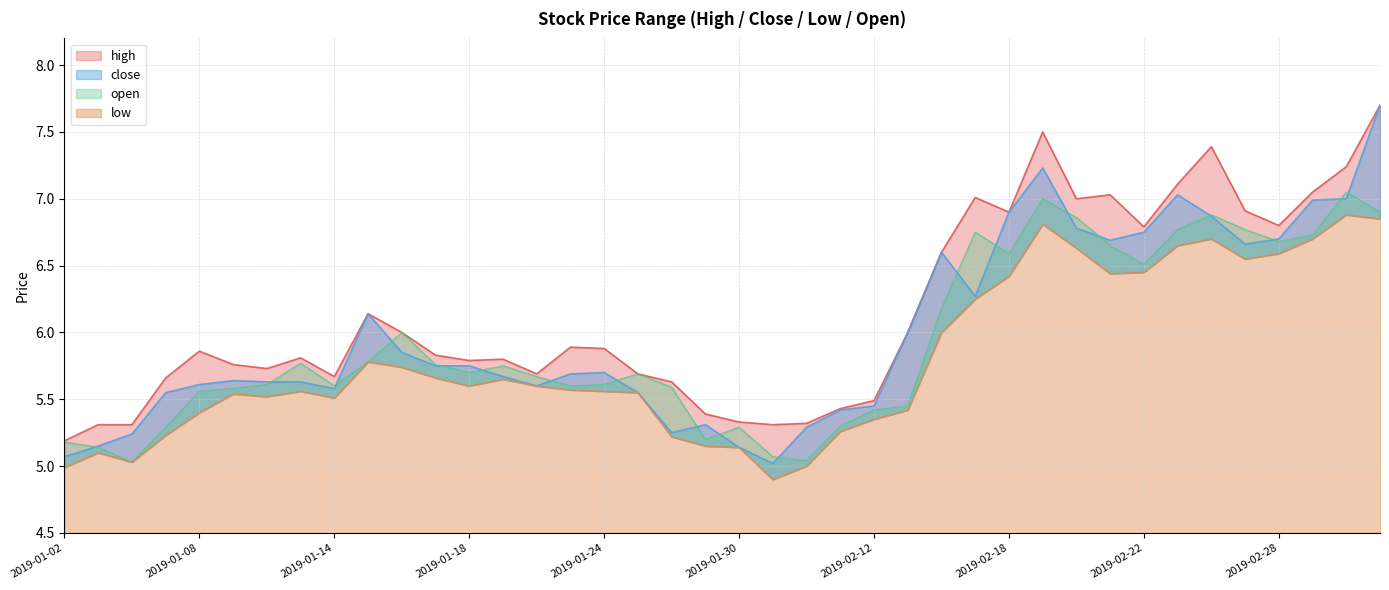

Rank the series at 2019-02-19 from lowest to highest value.

low, open, close, high